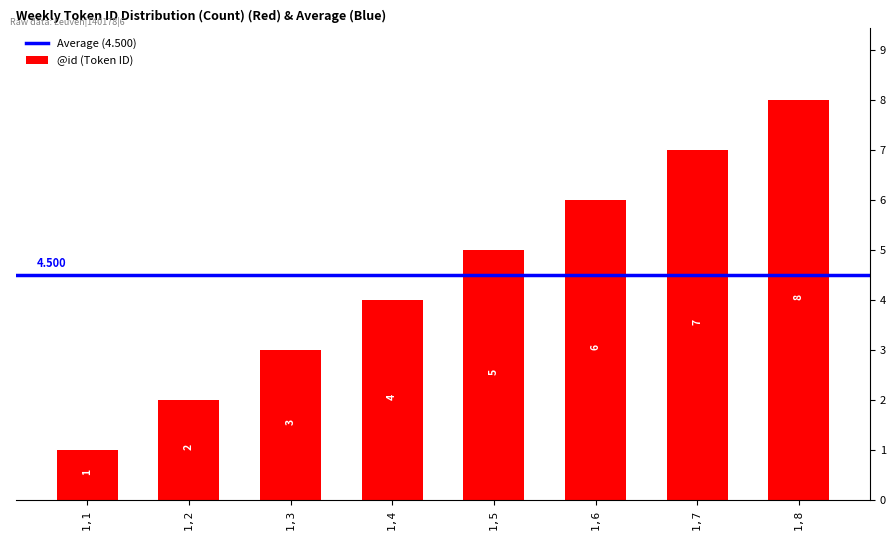

Does the chart contain any negative values?

No